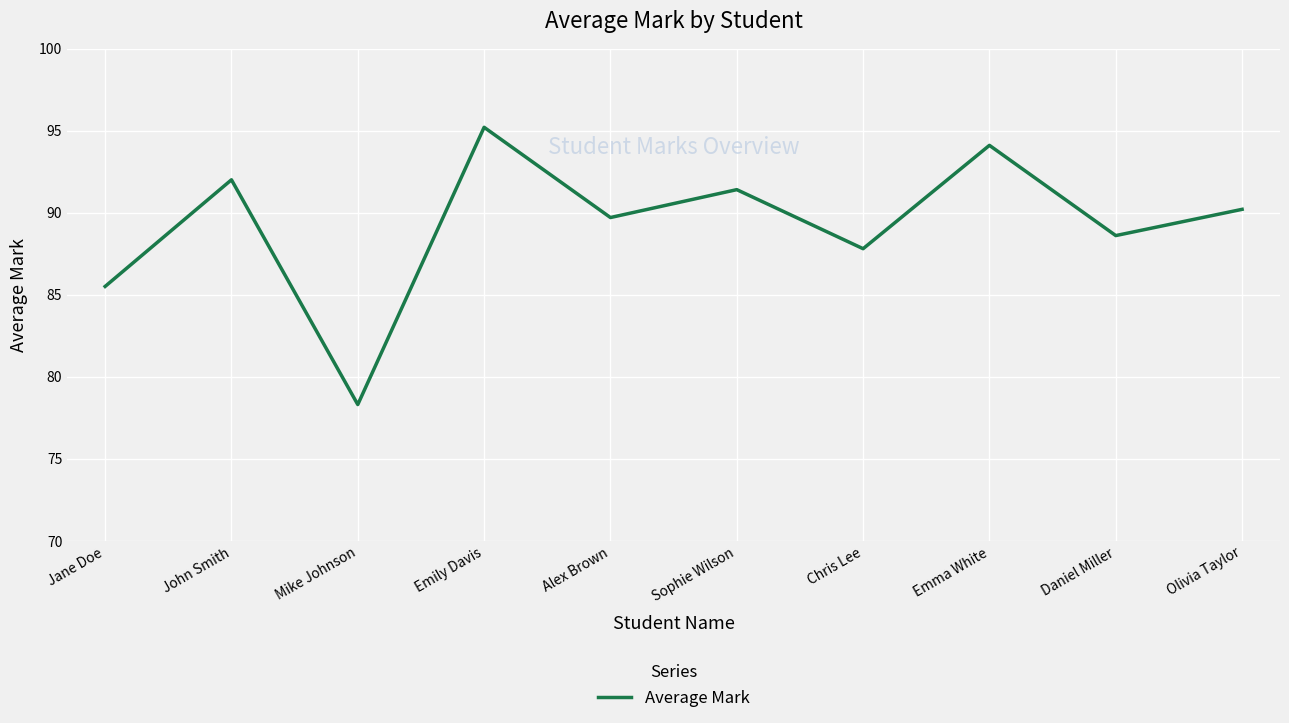

Approximately how many times larger is the value at Emma White compared to Mike Johnson?

1.2